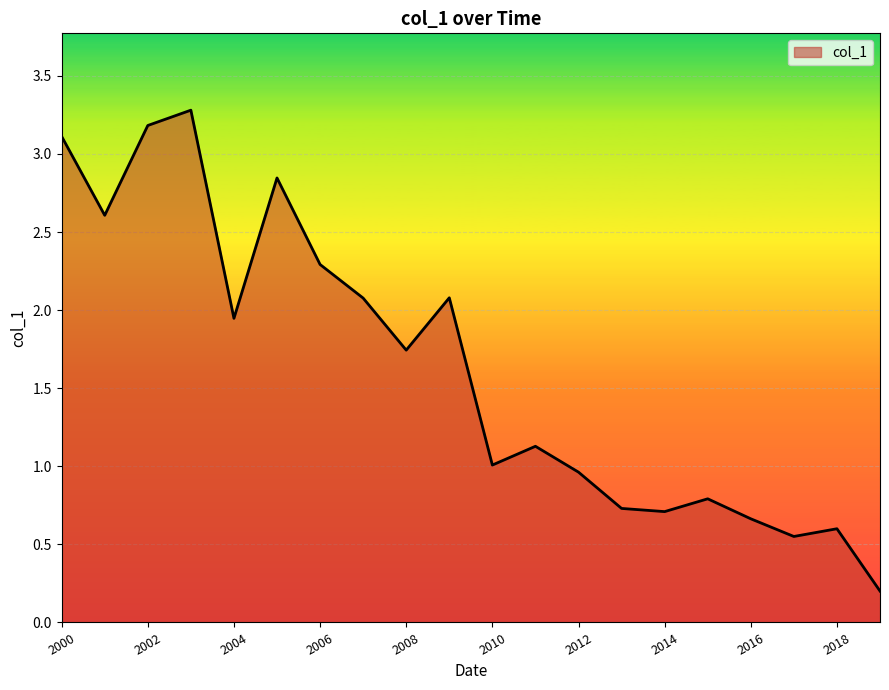

What is the difference between the maximum and minimum values?

3.1